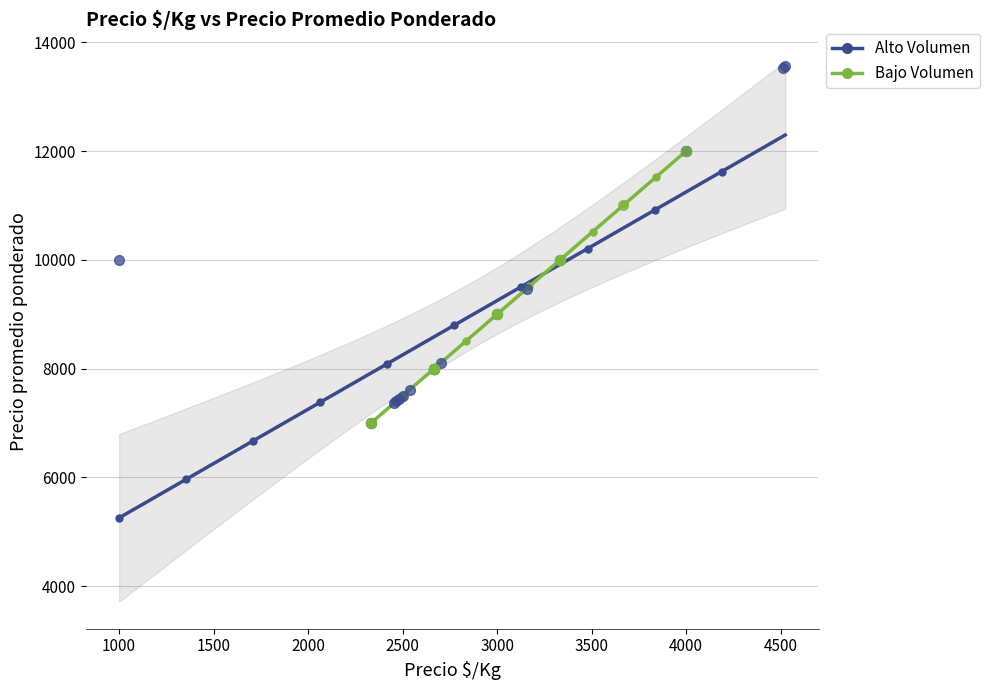

Which series reaches the maximum Y coordinate?

Alto Volumen